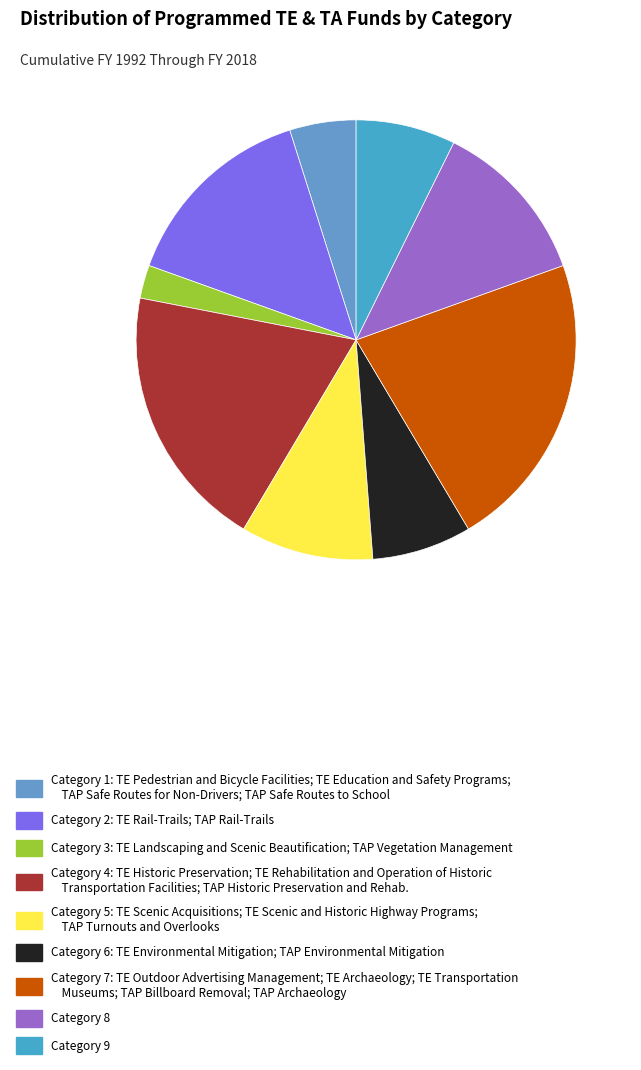

How many segments does this pie chart have?

9